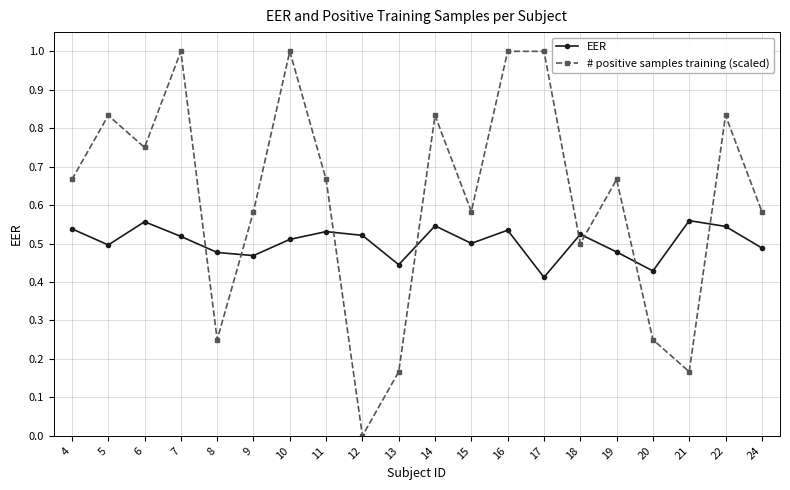

What is the difference between the second highest and minimum values in the # positive samples training (scaled) series?

1.0